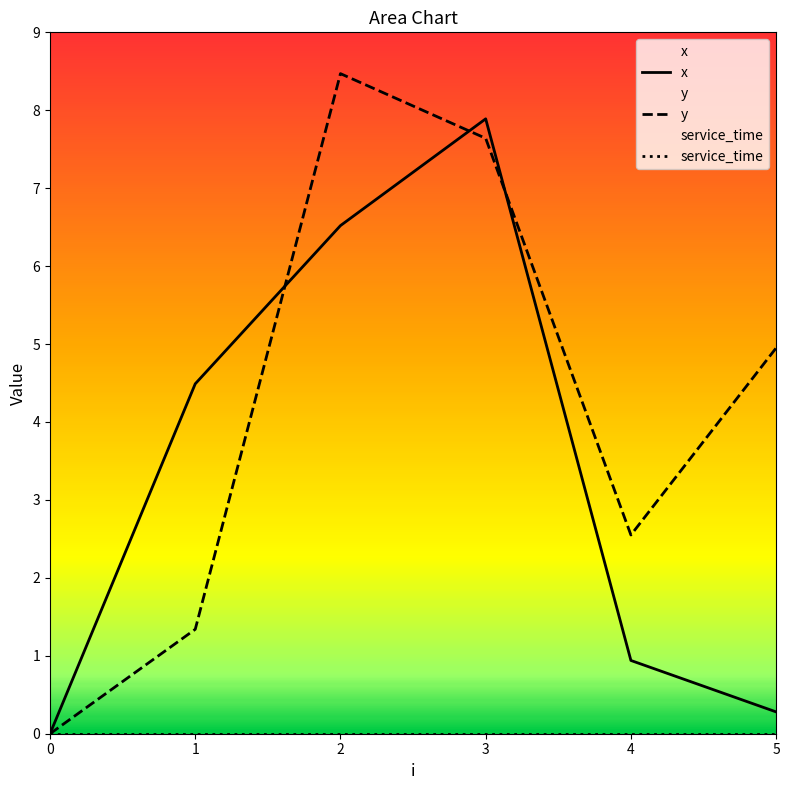

List the series in order of their overall mean, lowest first.

service_time, x, y